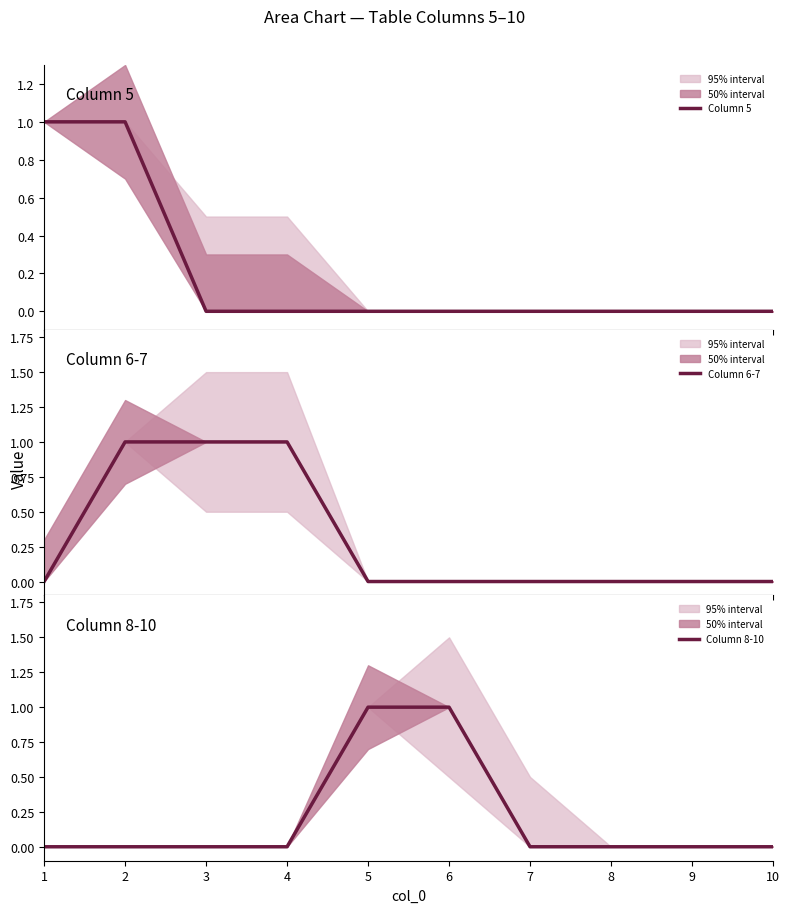

Rank the categories by Column 6-7 value from highest to lowest.

2, 3, 4, 1, 5, 6, 7, 8, 9, 10